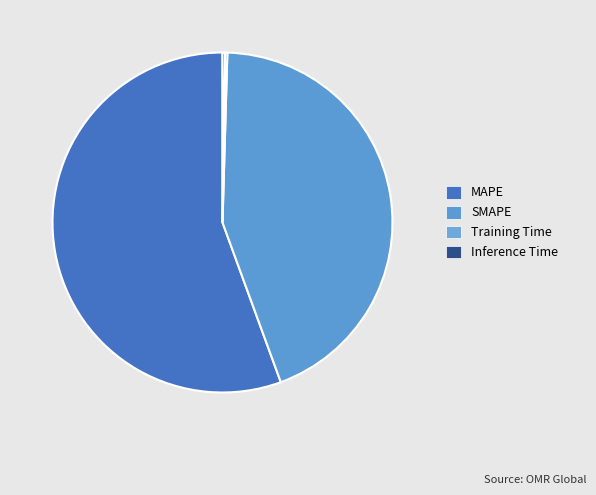

Is the sum of SMAPE and Training Time greater than half?

No